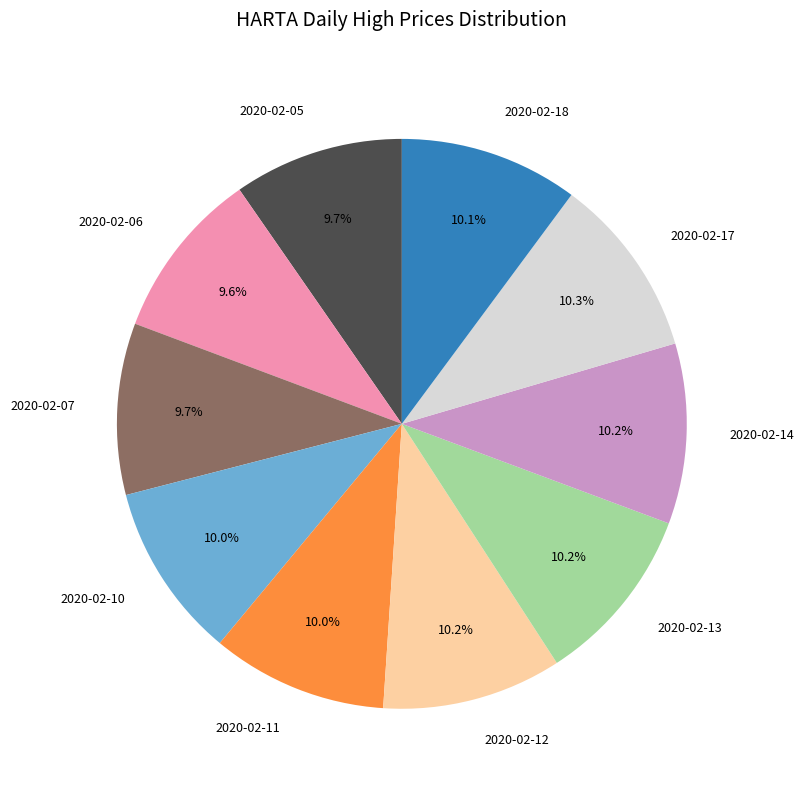

Between 2020-02-12 and 2020-02-06, which is larger?

2020-02-12